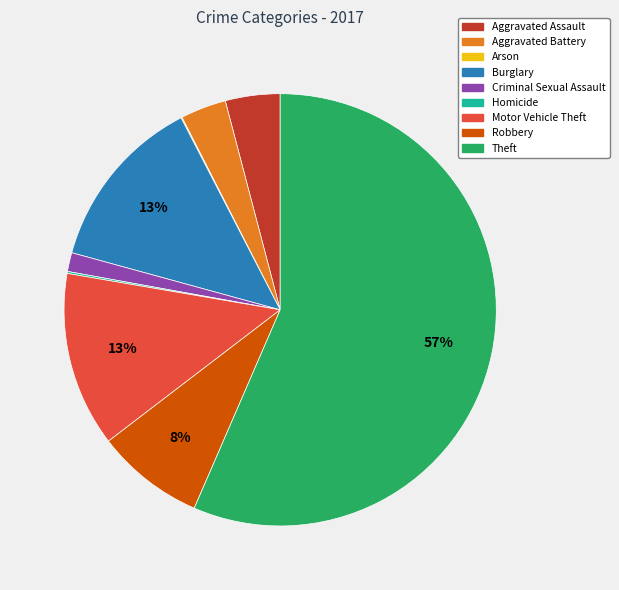

Does Aggravated Battery account for over 50% of the chart?

No